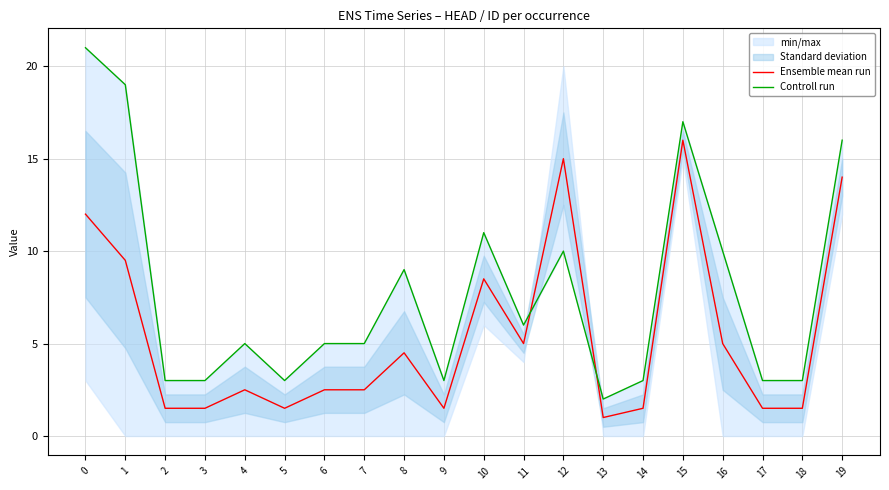

How many times do Ensemble mean run and Controll run cross each other?

2